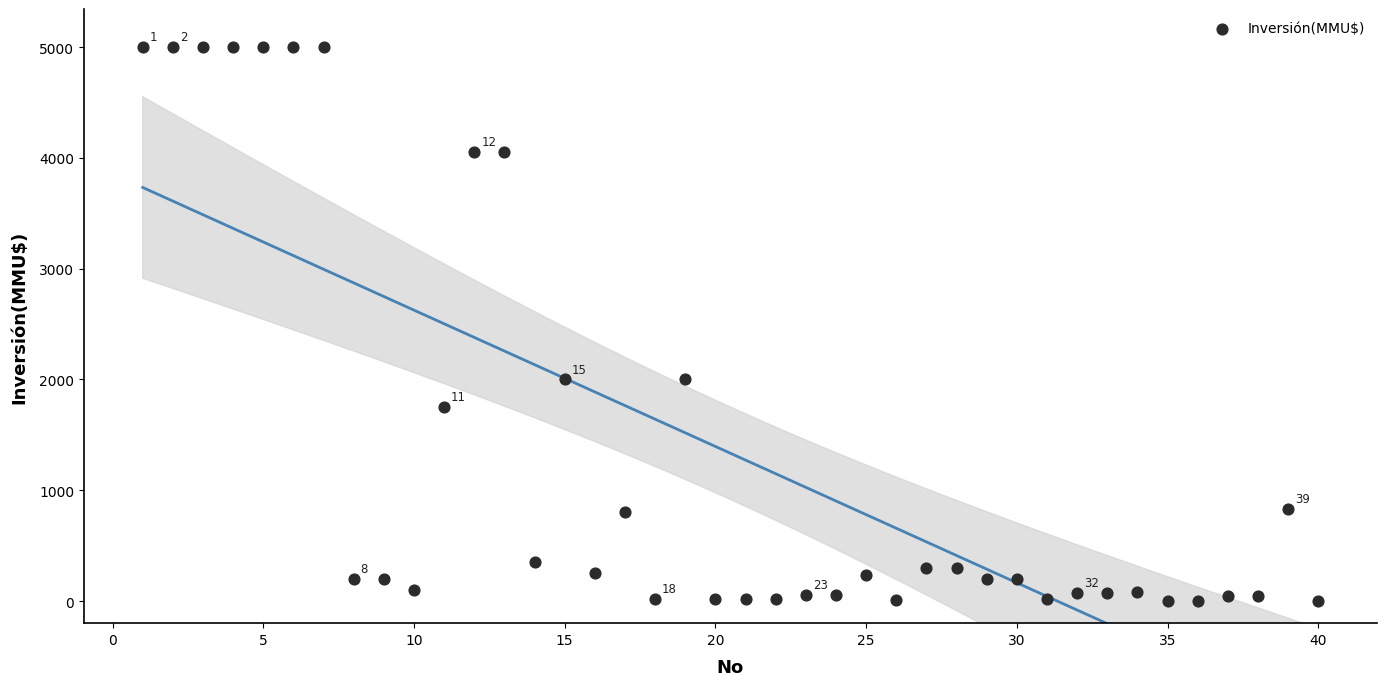

What is the range of Y values (max minus min)?

5000